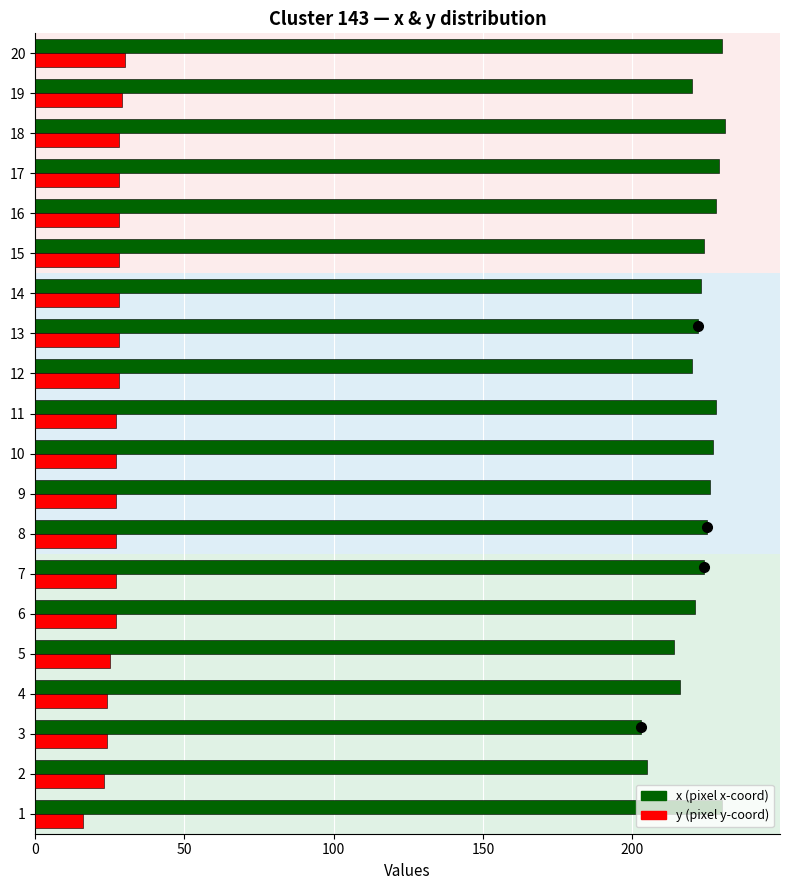

What is the maximum value for x (pixel x-coord)?

231